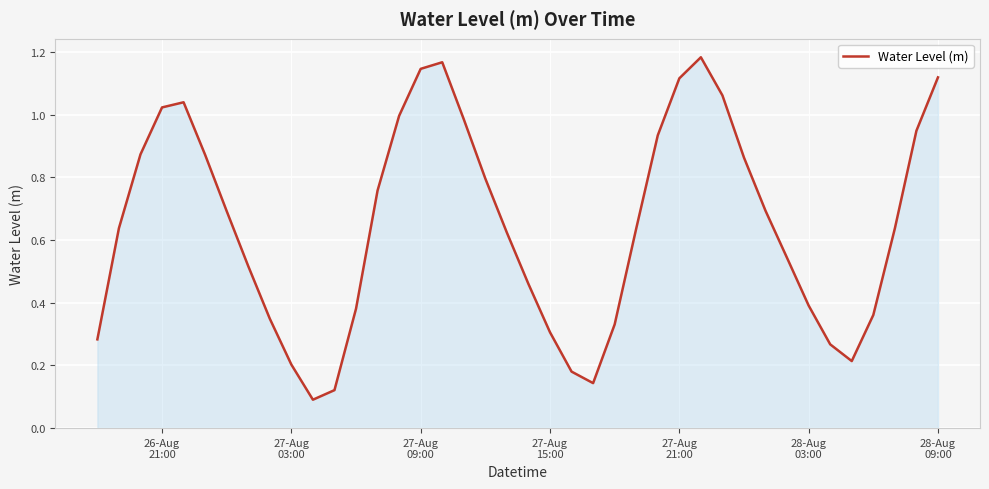

Does the chart have visible grid lines?

Yes